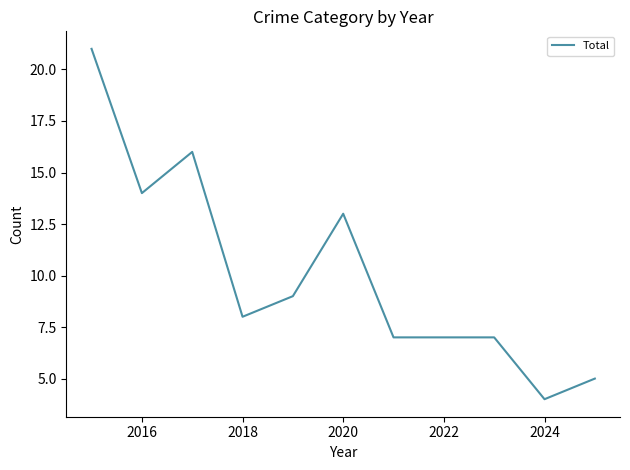

What is the maximum value shown in the chart?

21